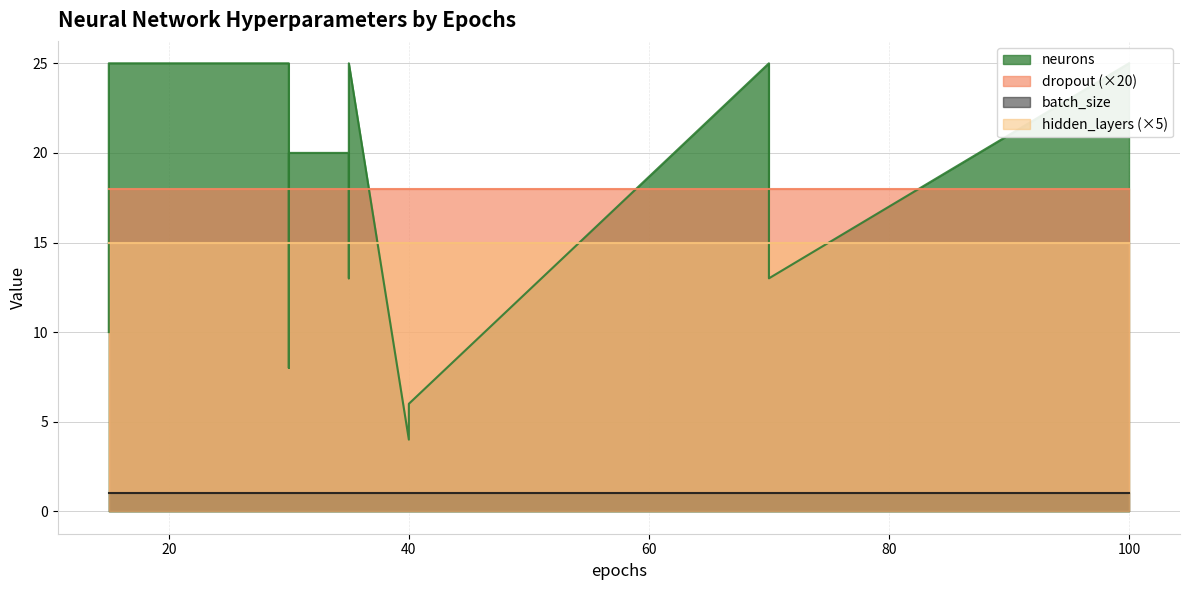

How many lines are shown in the chart?

4